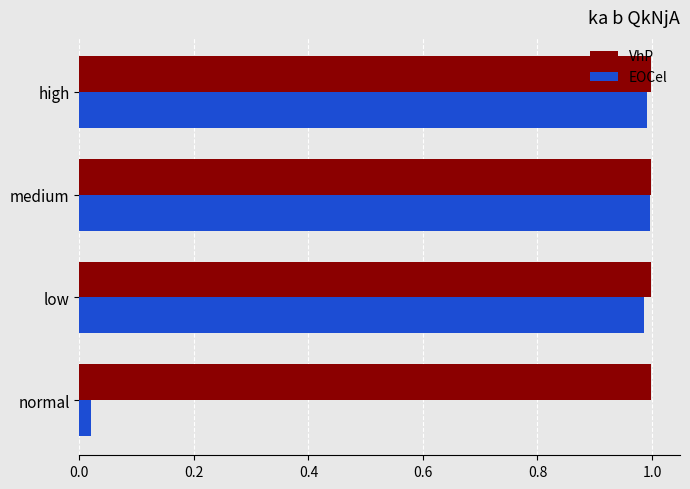

Is it true that EOCel equals 0.3 at low?

False